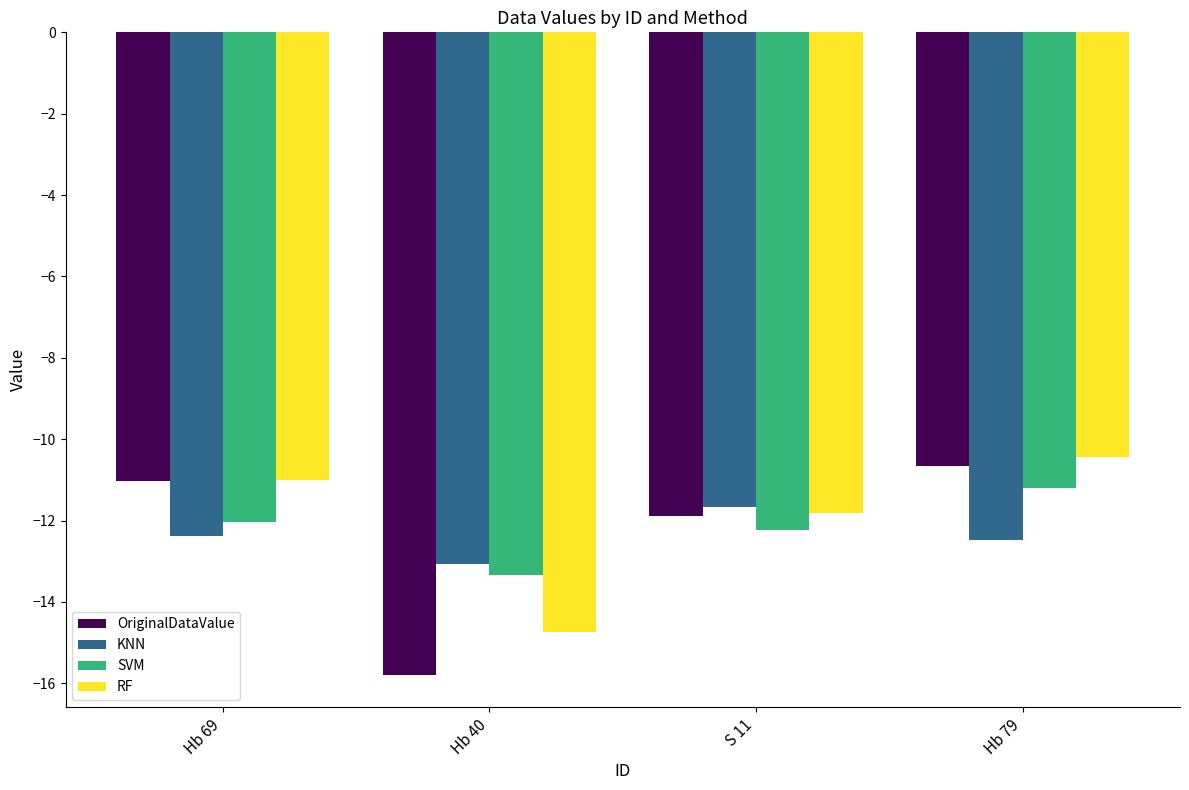

Which series has the largest range (max minus min)?

OriginalDataValue